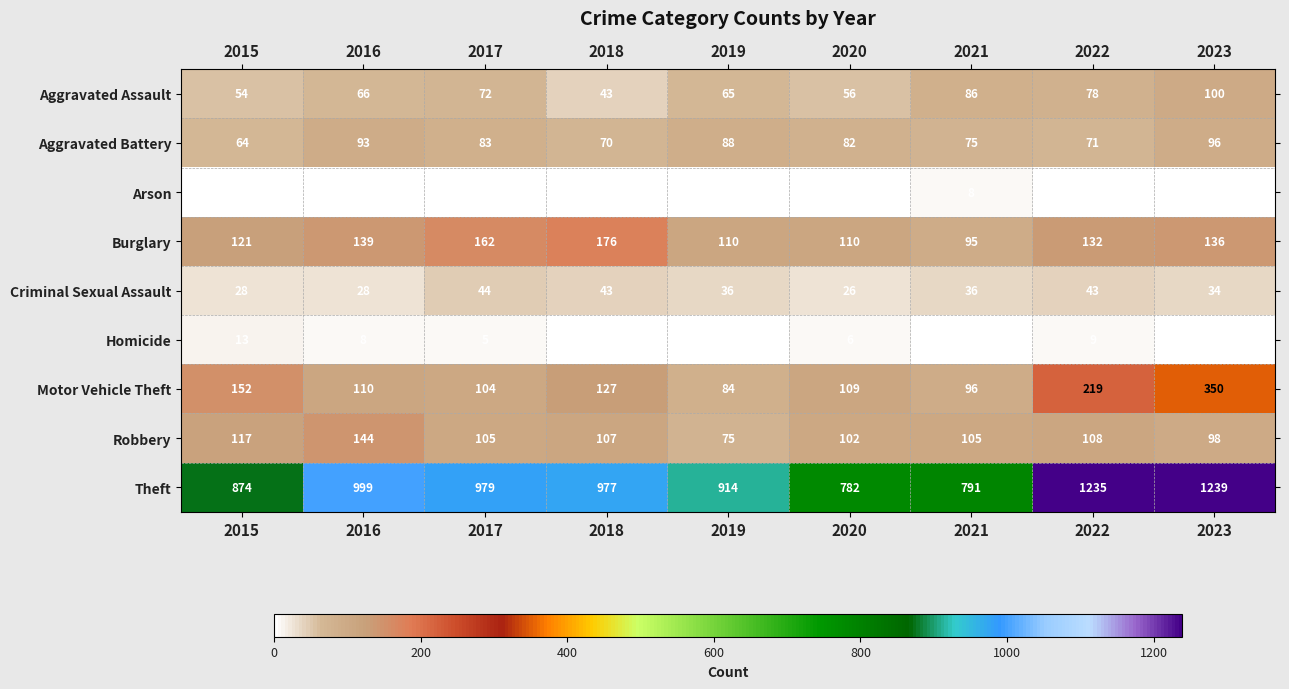

At which category is the sum across all series the highest?

2023